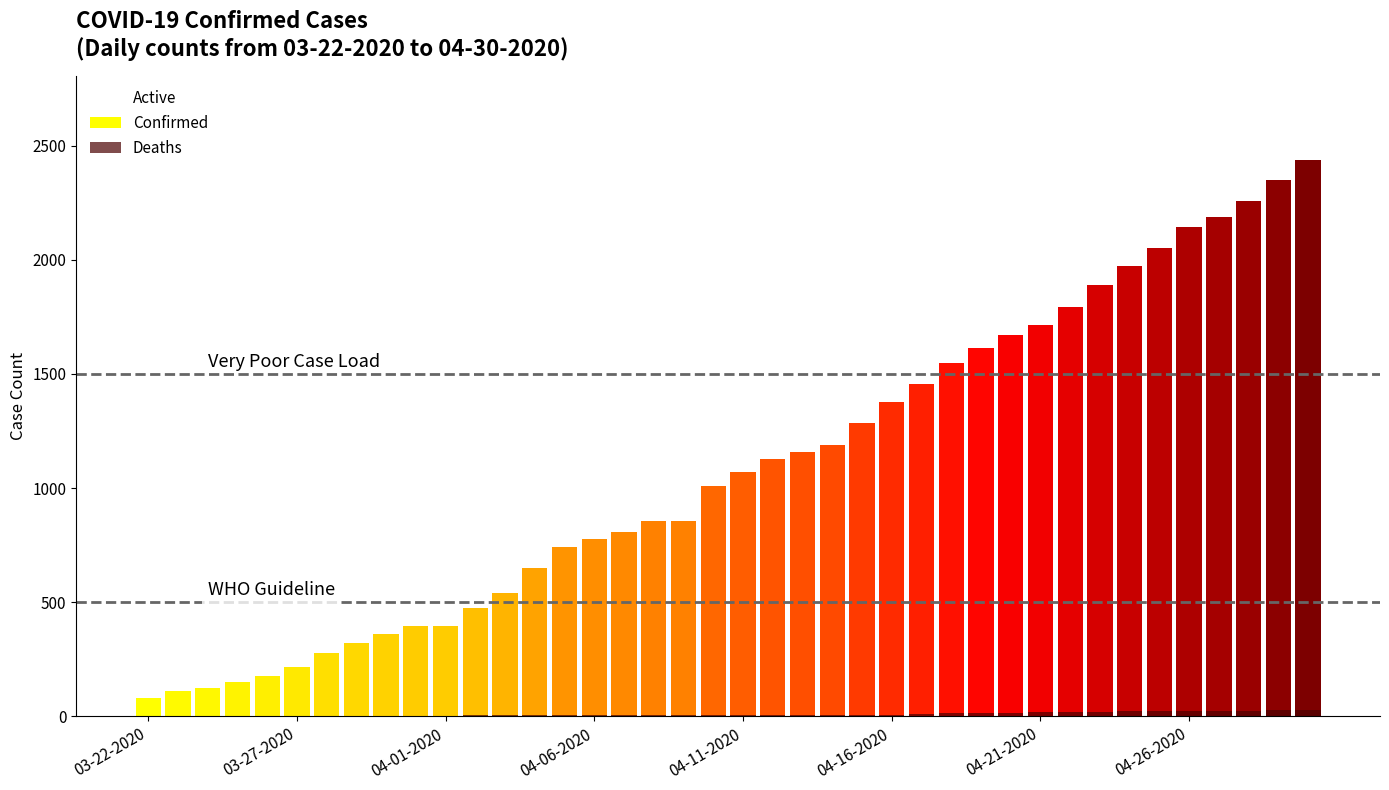

How many bars are there in each group?

2